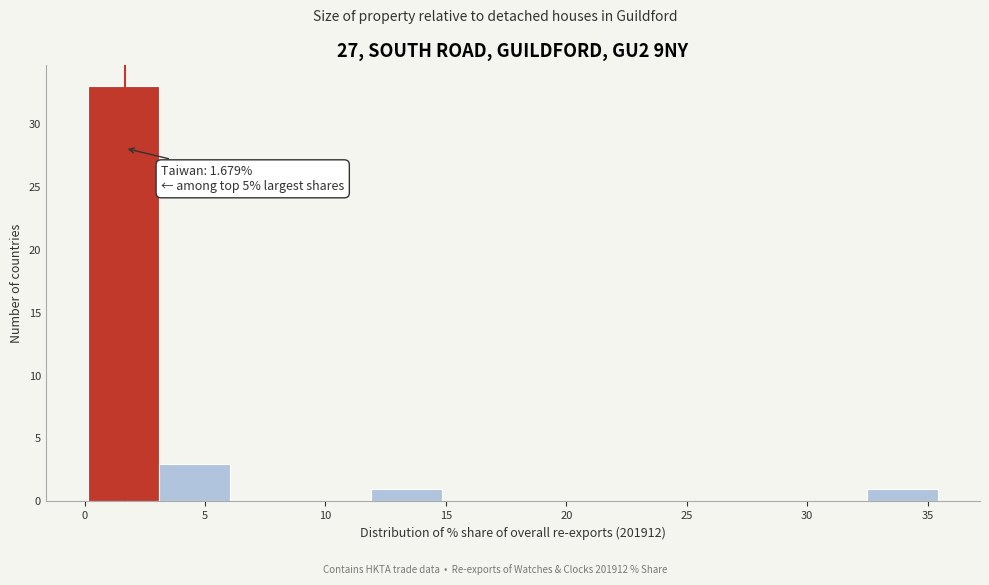

Over which range of the x-axis is the bar tallest?

0.0 to 3.0